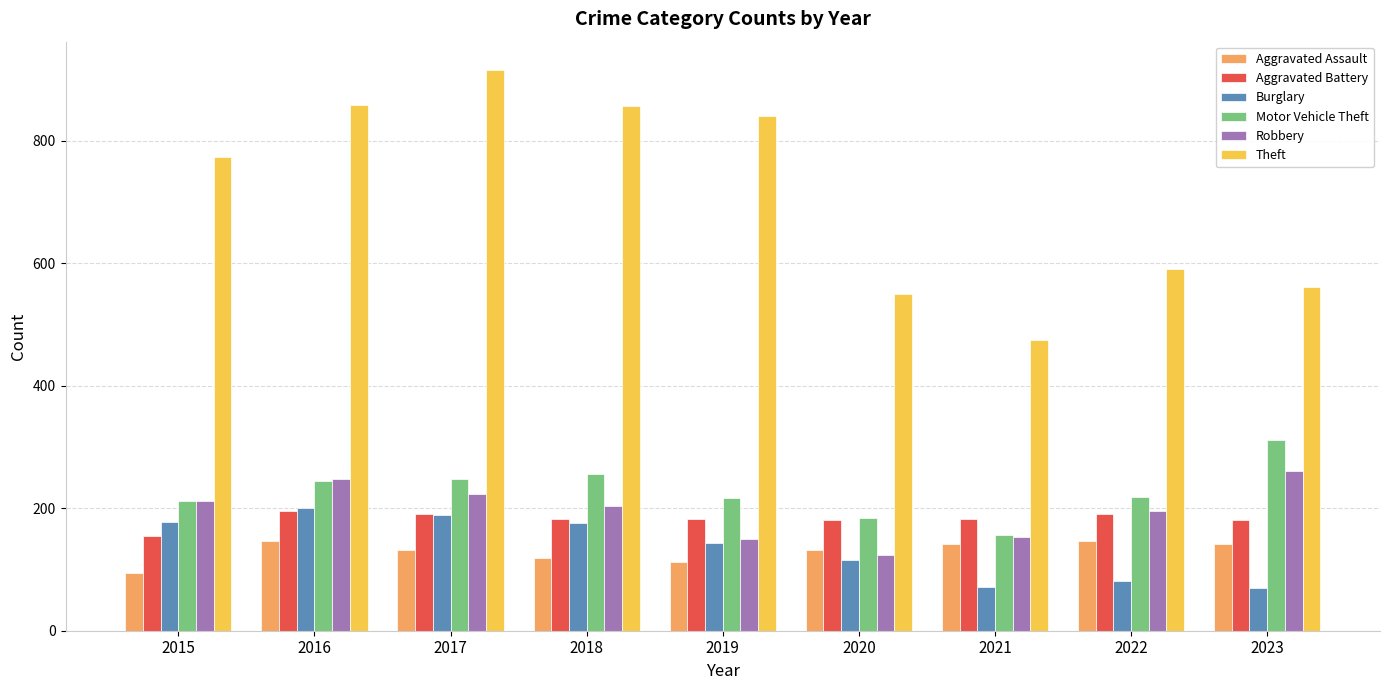

What is the spread (max minus min) of values at 2015?

679